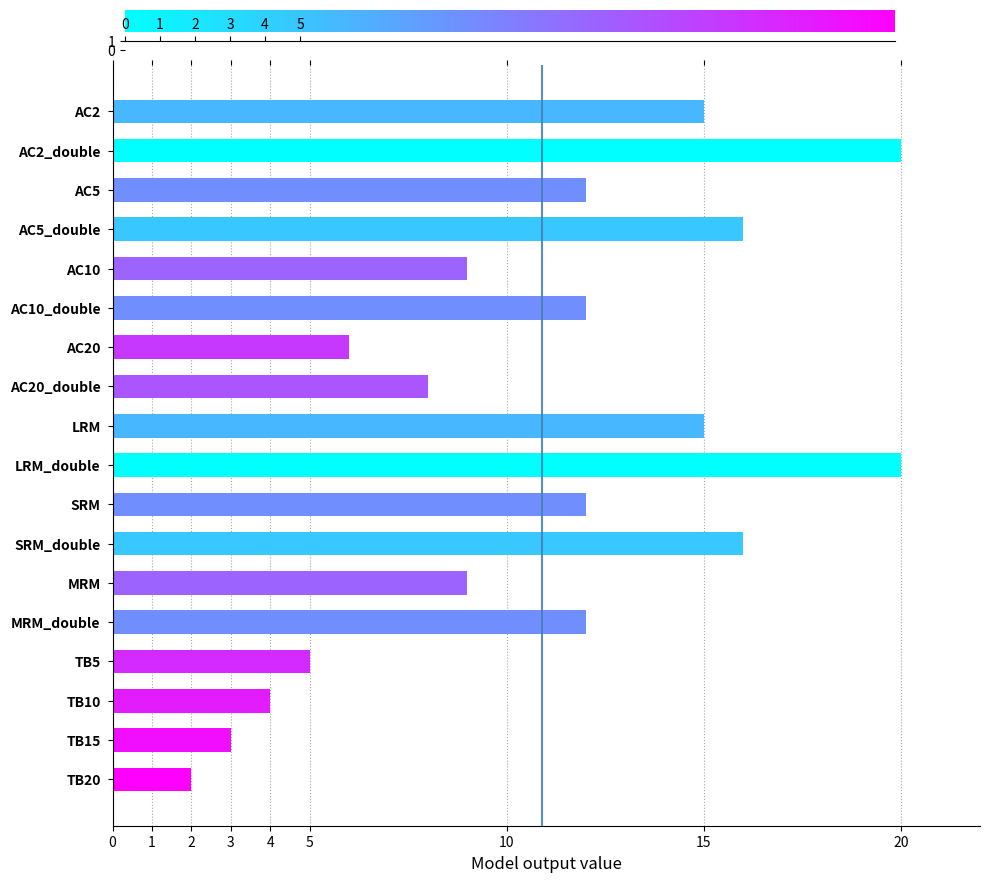

What is the greatest value displayed?

20